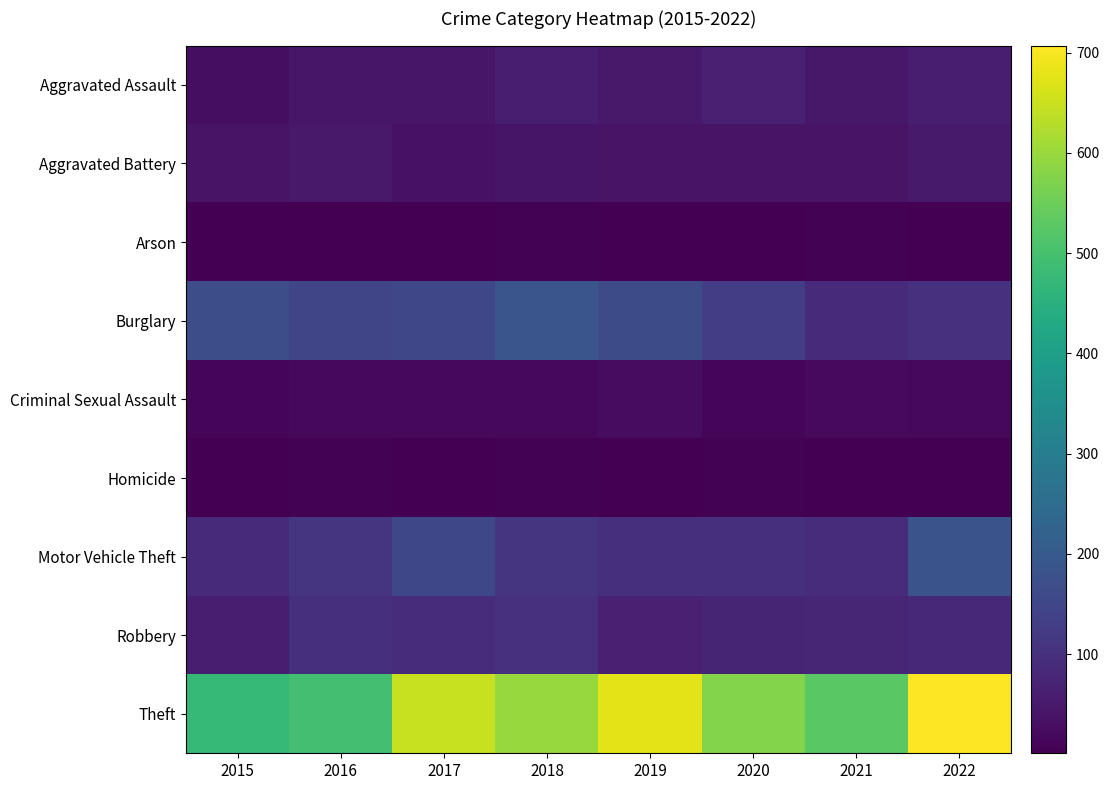

Which series has the largest total across all categories?

Theft